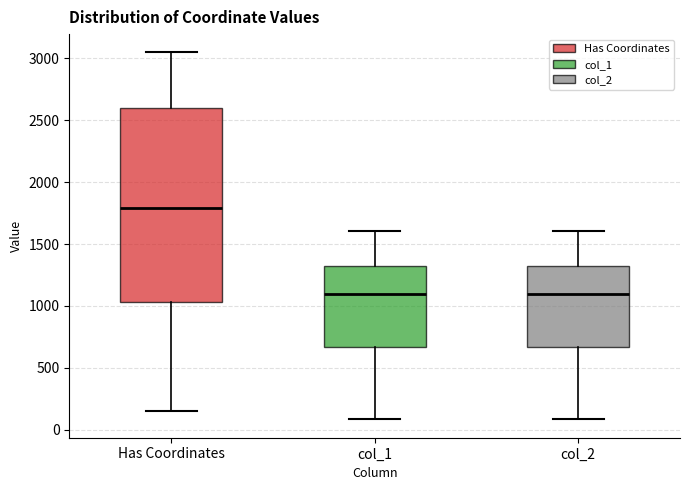

Where does the upper whisker of the box for col_1 end on the y-axis? The values are not printed on the chart, so give them approximately, as read against the axis.

1600